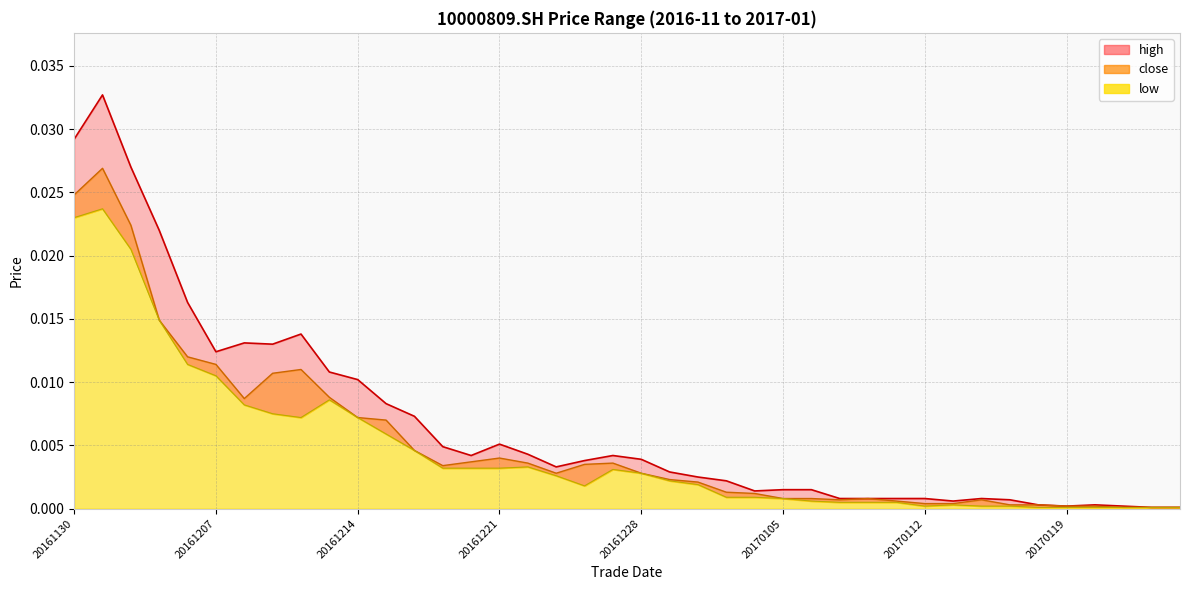

At 20161215, list the series in order from smallest to largest.

low, close, high